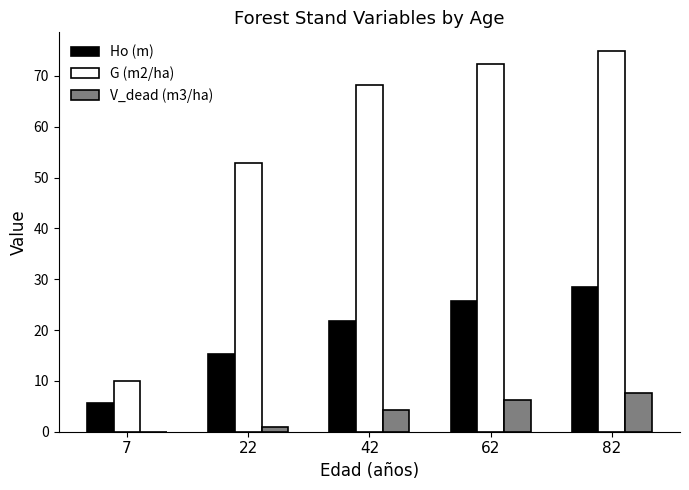

Is it true that V_dead (m3/ha) equals 8.8 at 62?

False